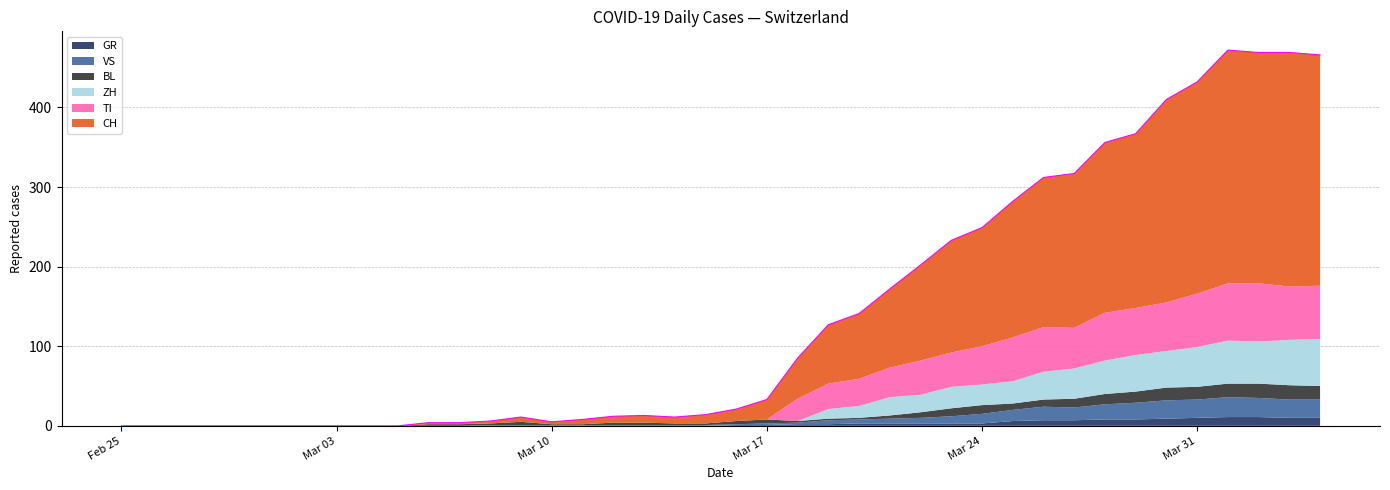

Is it true that GR equals 8 at 2020-03-28?

True